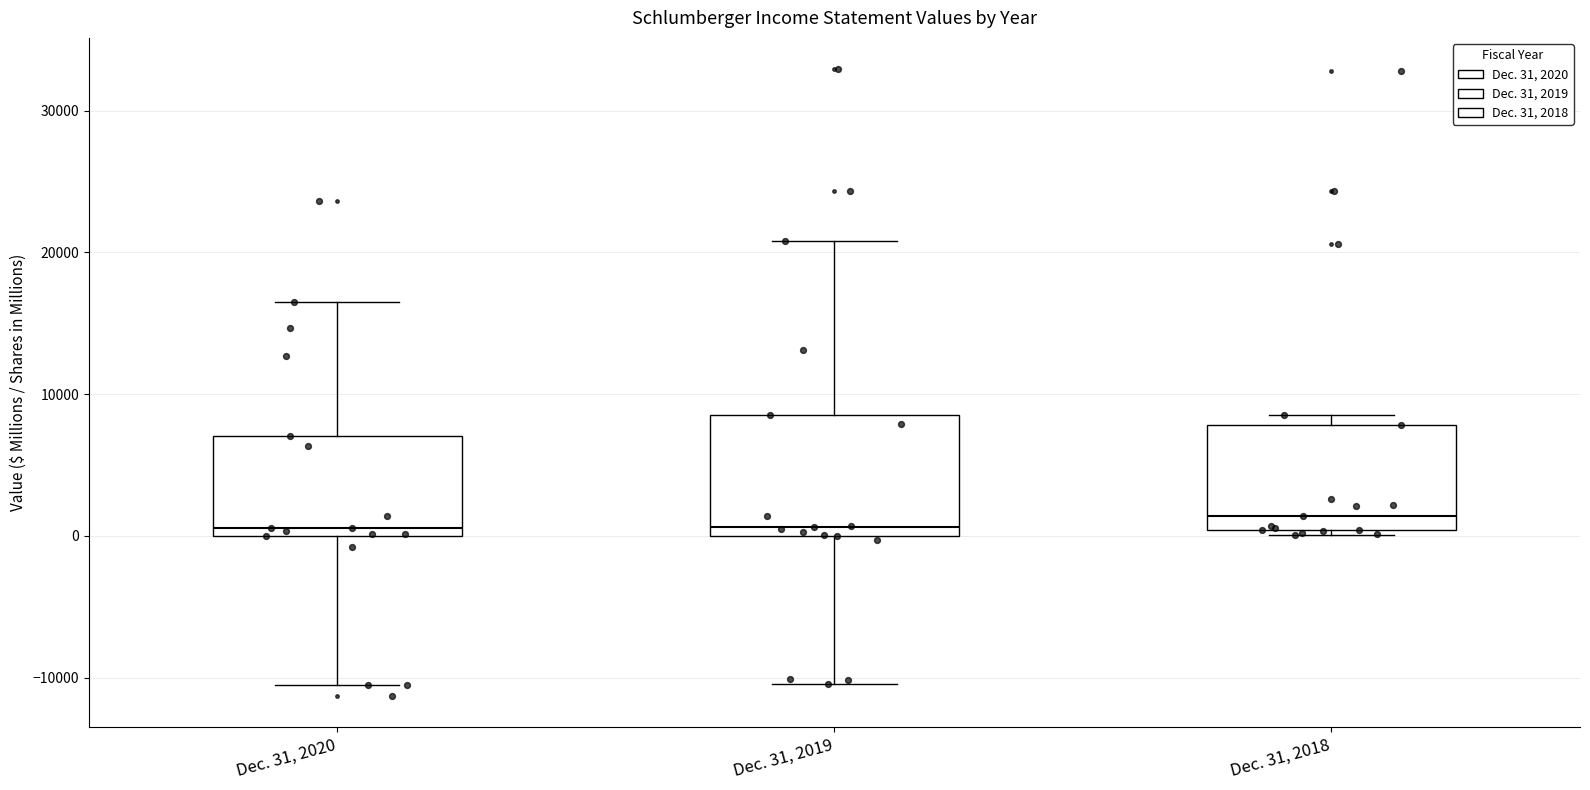

Reading left to right, transcribe this box plot: for each box, give where its median line is, the range the box spans, and where its two whiskers end, as read against the y-axis. The values are not printed on the chart, so give them approximately, as read against the axis.

Dec. 31, 2020: median 1000, box 0 to 7000, whiskers -11000 to 17000
Dec. 31, 2019: median 1000, box 0 to 9000, whiskers -10000 to 21000
Dec. 31, 2018: median 1000, box 0 to 8000, whiskers 0 (just below the box's lower edge) to 9000